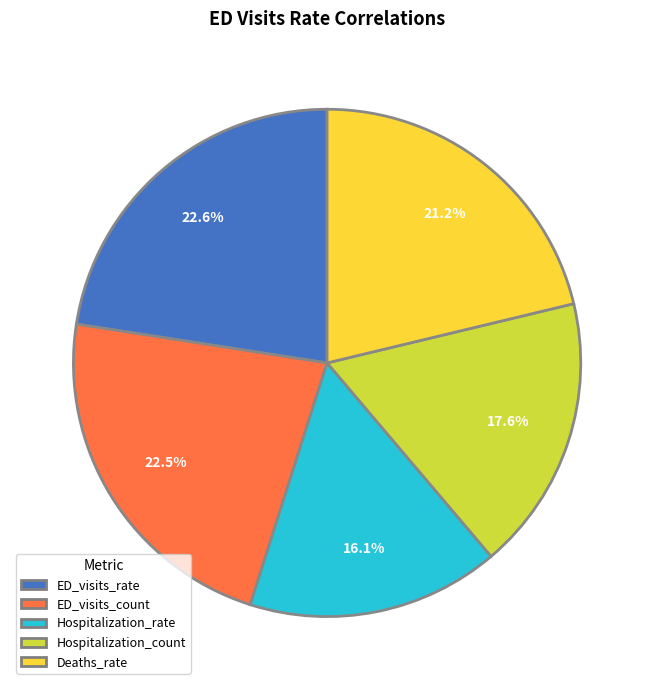

What percentage is the Deaths_rate slice, to the nearest percent?

21%